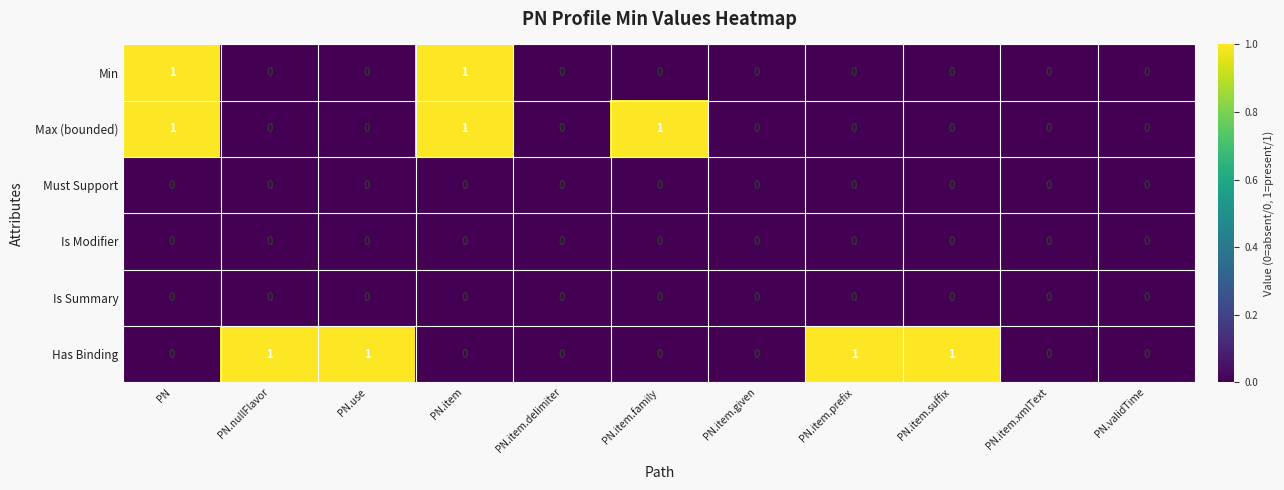

Is it true that Min equals 1 at PN?

True